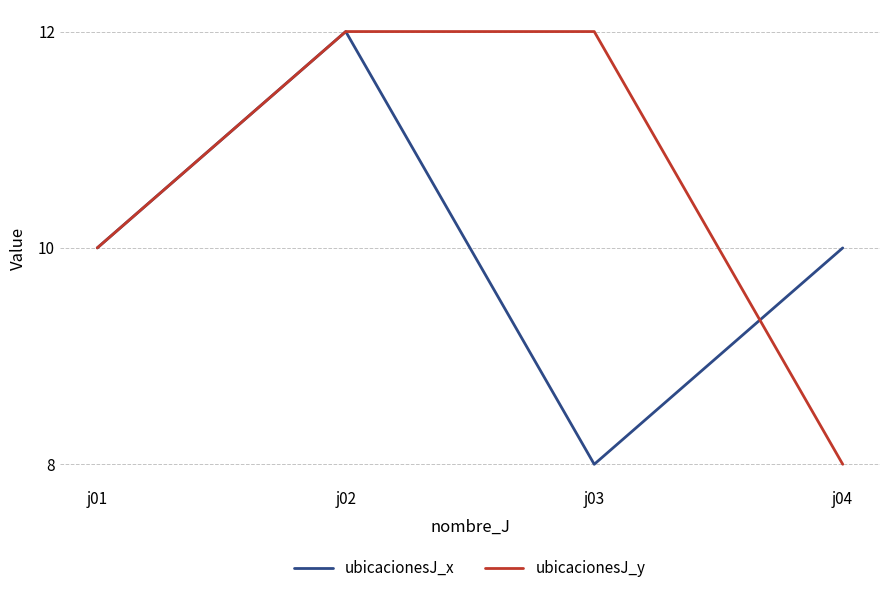

Reading right to left, what are all the values shown in this chart?

ubicacionesJ_x: j04=10	j03=8	j02=12	j01=10
ubicacionesJ_y: j04=8	j03=12	j02=12	j01=10